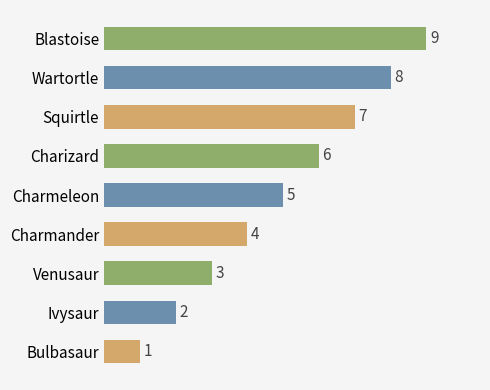

At which category does the chart reach its minimum across all series?

Bulbasaur